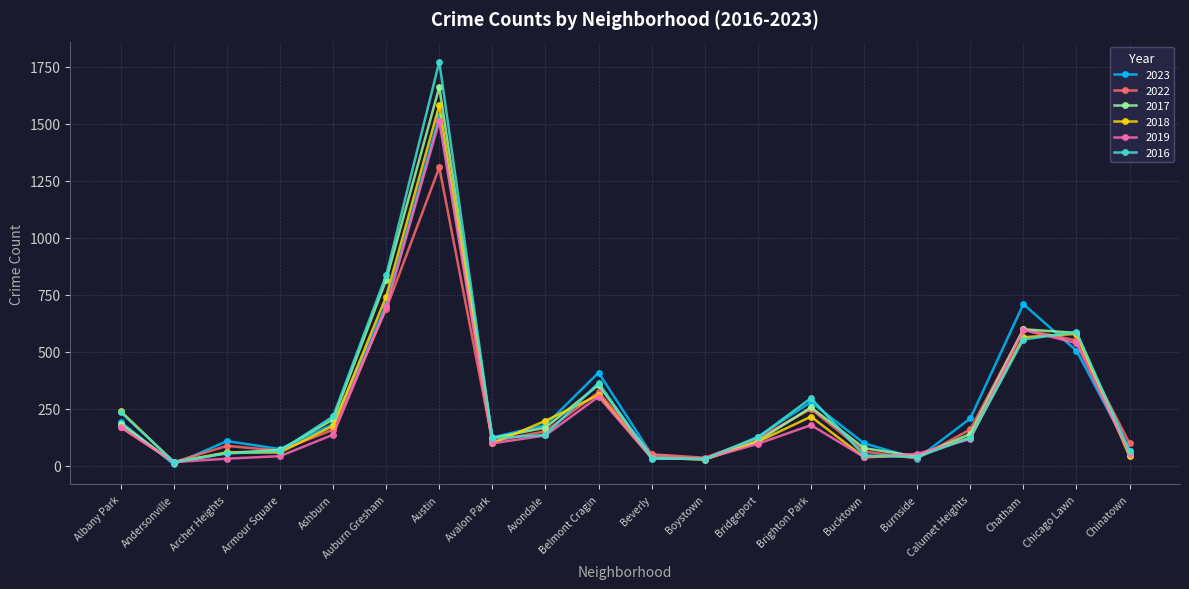

At which category does 2022 reach its first local valley?

Andersonville